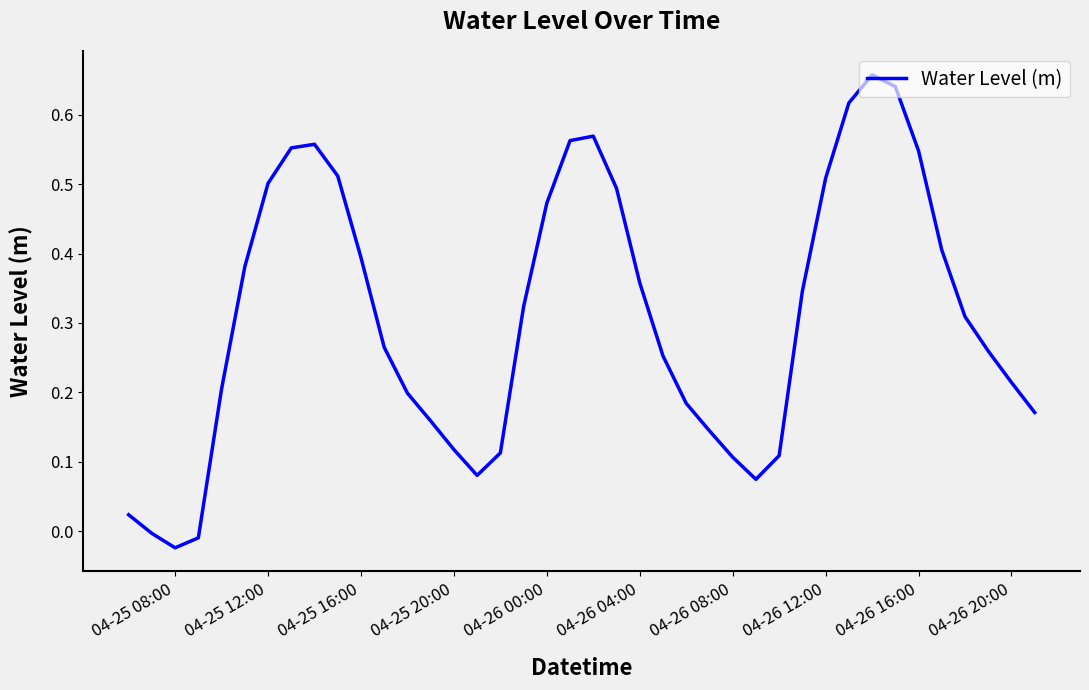

Between 04-26 08:00 and 04-26 20:00, which is larger?

04-26 20:00